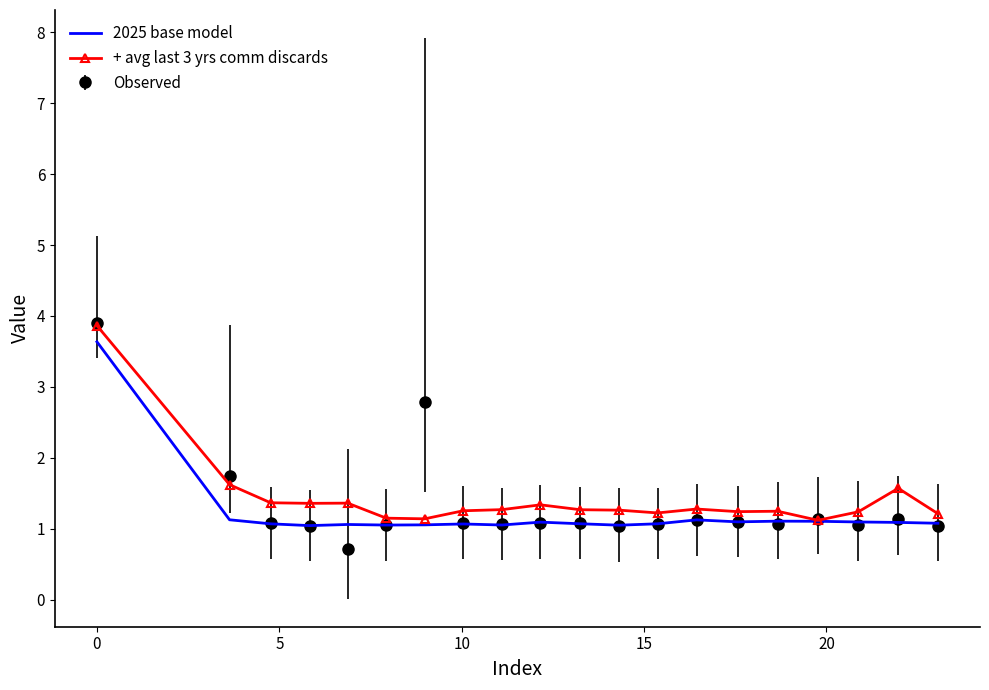

How many categories are shown in the chart?

20